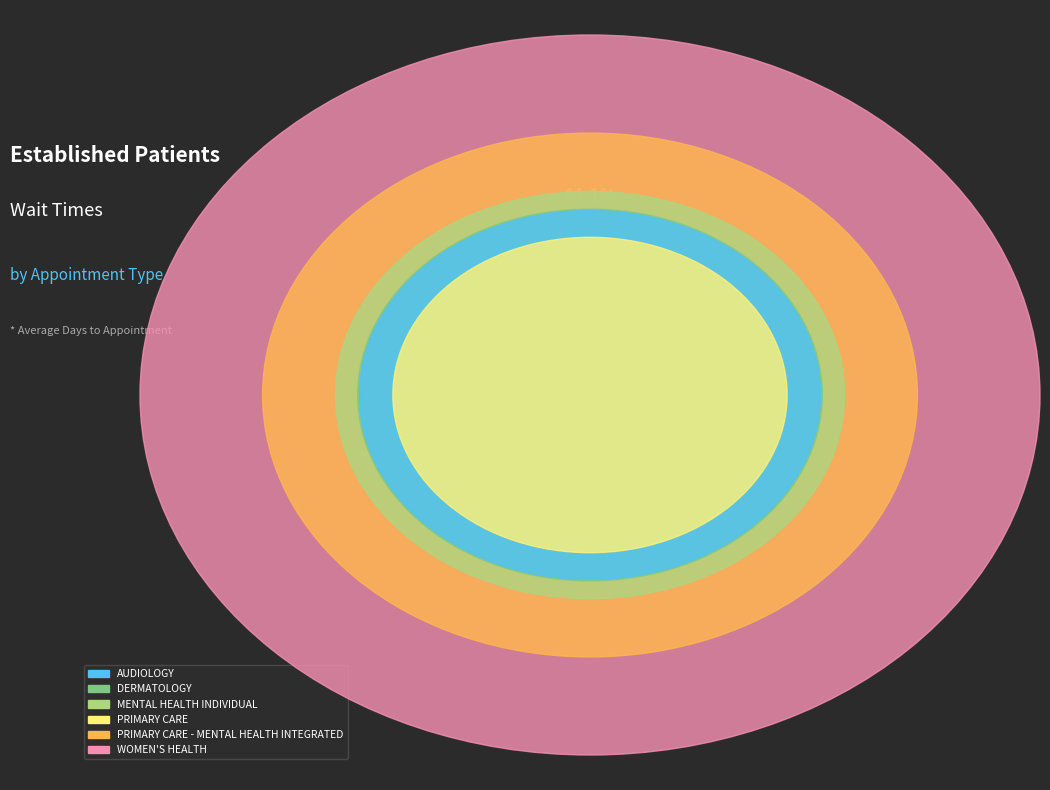

What is the smallest slice in the pie chart?

PRIMARY CARE